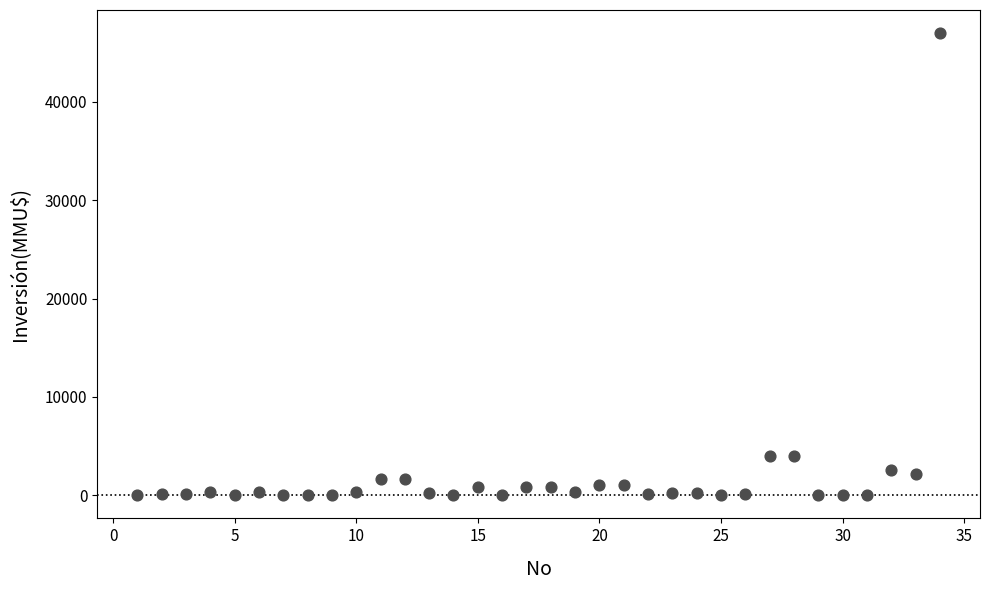

What is the range of X values (max minus min)?

33